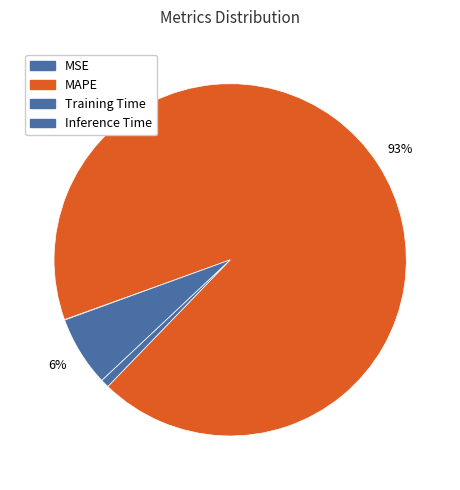

How many segments does this pie chart have?

4